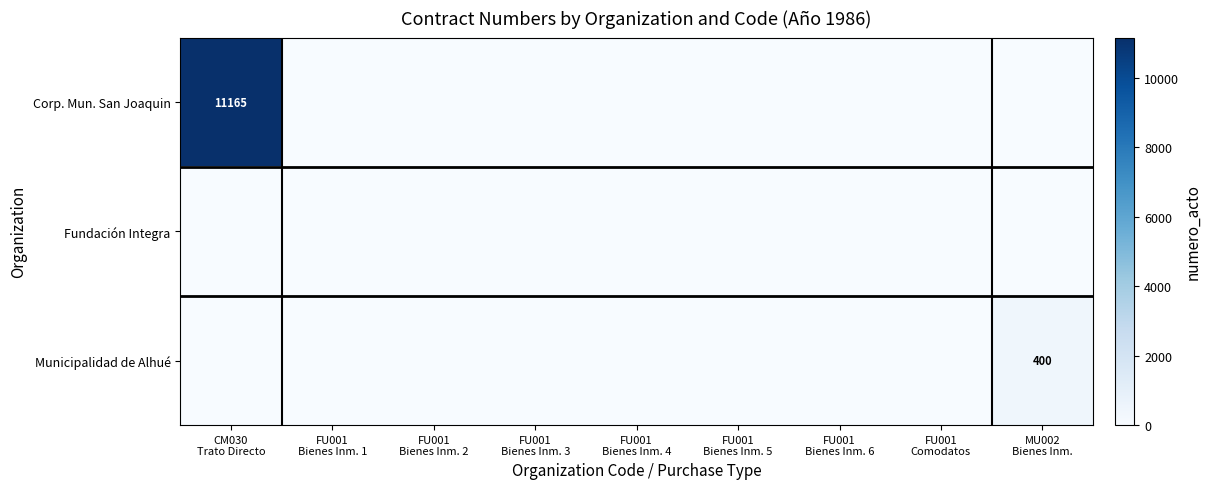

At which category is the sum across all series the highest?

CM030
Trato Directo